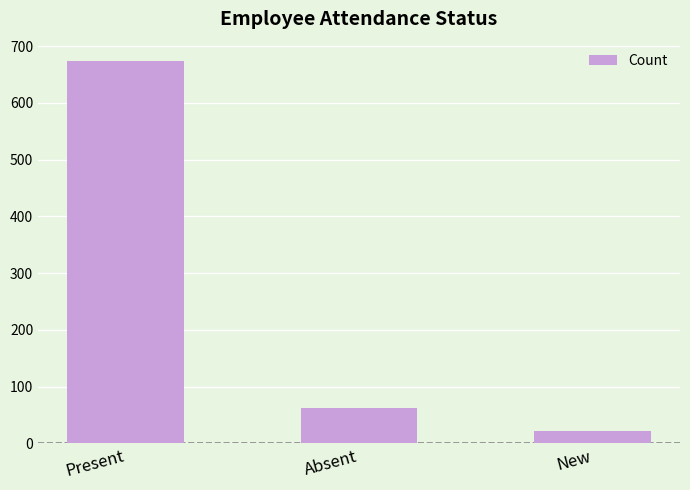

Reading right to left, transcribe all the data shown in this chart.

New=21	Absent=63	Present=674